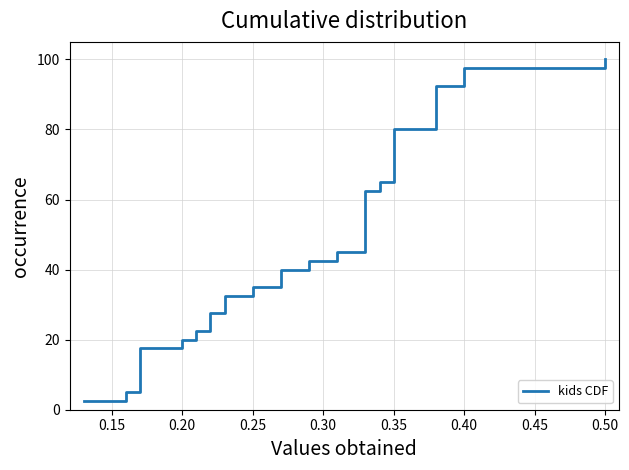

What is the difference between the maximum and minimum values?

97.5